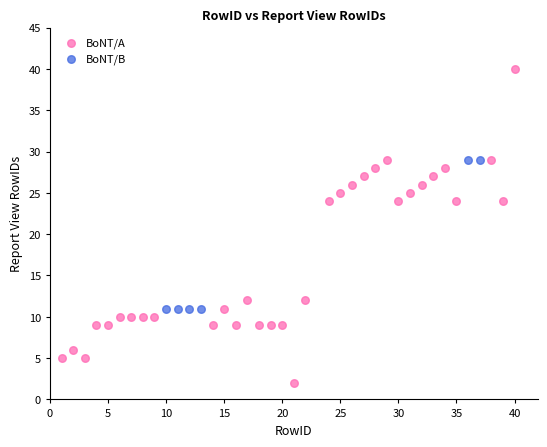

Which series has the largest Y range (max minus min)?

BoNT/A